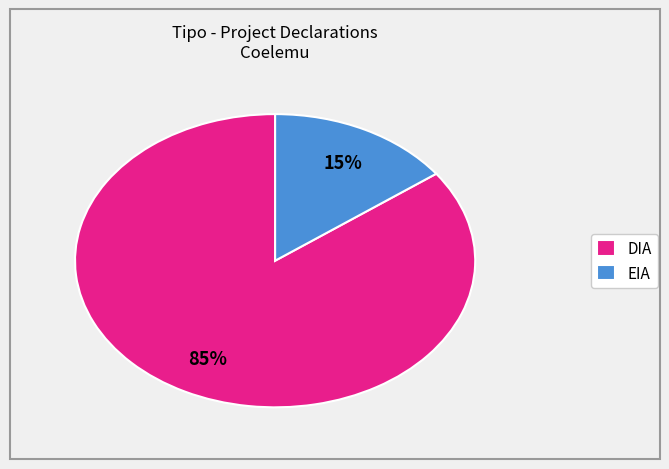

Does DIA account for over 50% of the chart?

Yes